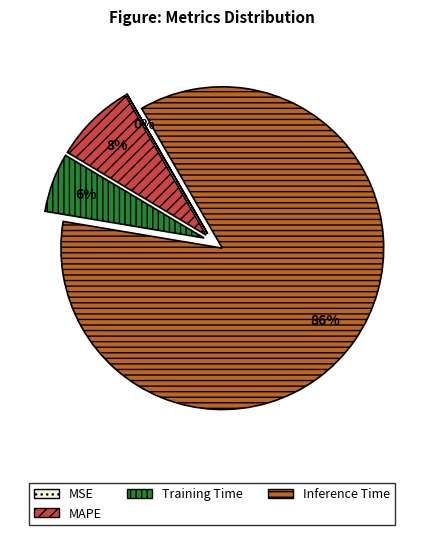

To the nearest percent, what is the combined percentage of Training Time and Inference Time?

92%